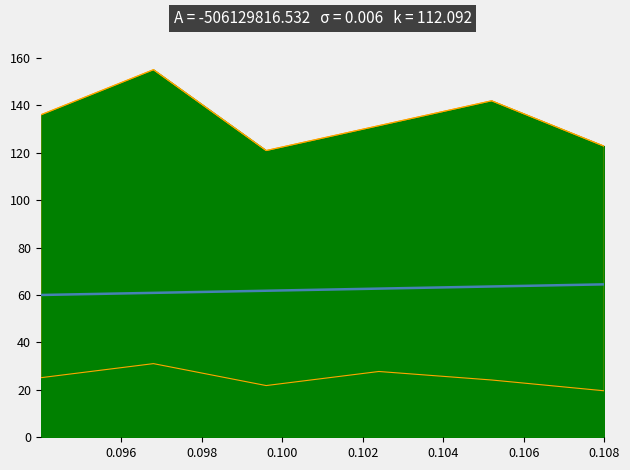

What is the difference between the maximum and second lowest values in the active_avg_hours series?

32.3